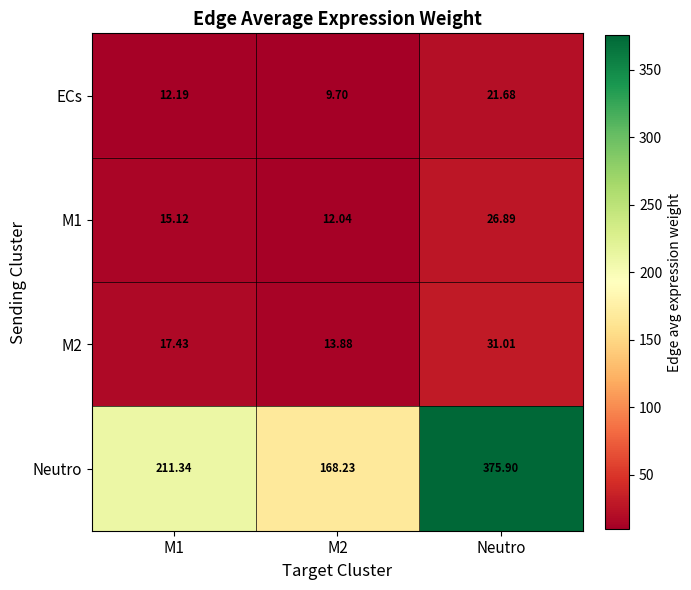

At Neutro, list the series in order from largest to smallest.

Neutro, M2, M1, ECs